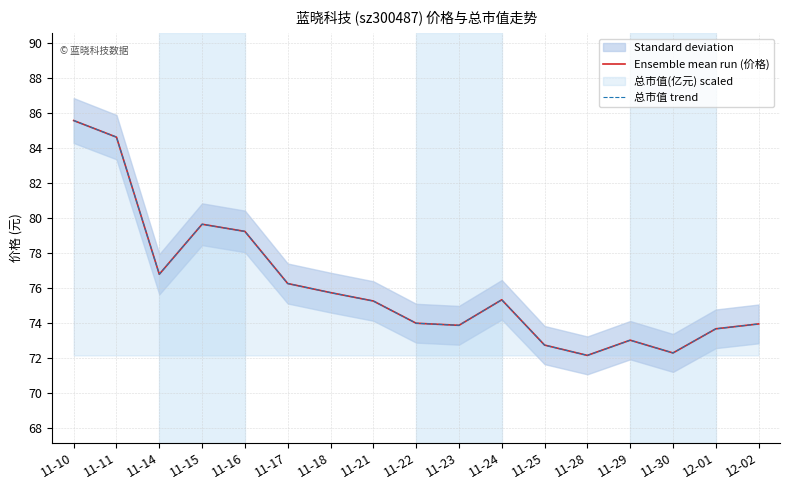

Is the value of 总市值 trend at 12-01 greater than the value of Ensemble mean run (价格) at 11-25?

Yes